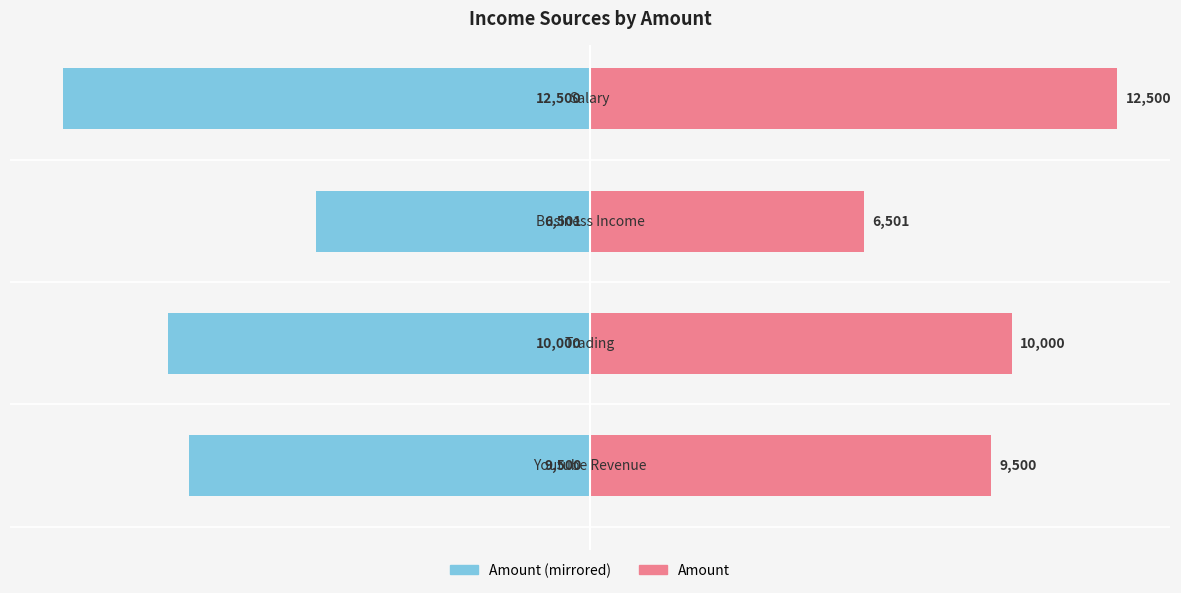

Which series has the largest total across all categories?

Amount (Right)